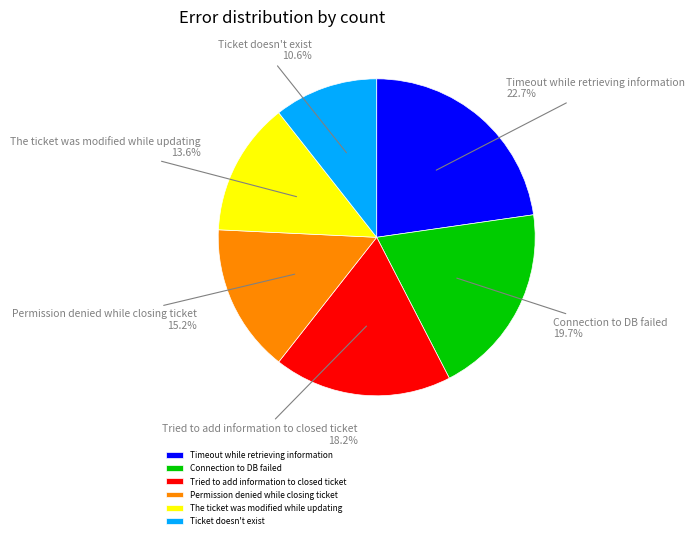

To the nearest percent, what is the combined percentage of Permission denied while closing ticket and Ticket doesn't exist?

26%